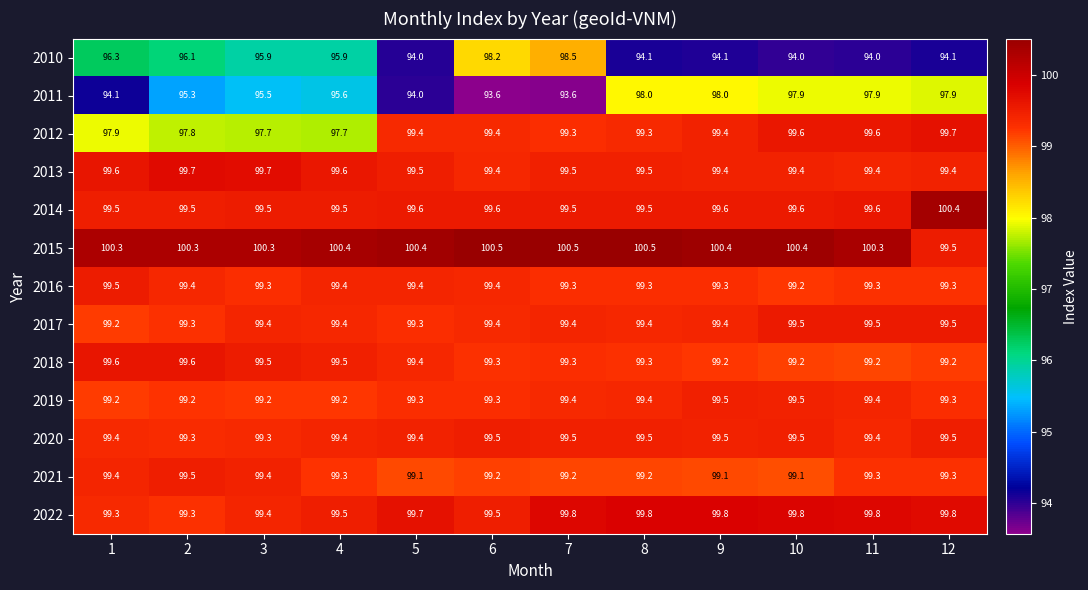

Which series has the largest range (max minus min)?

2010